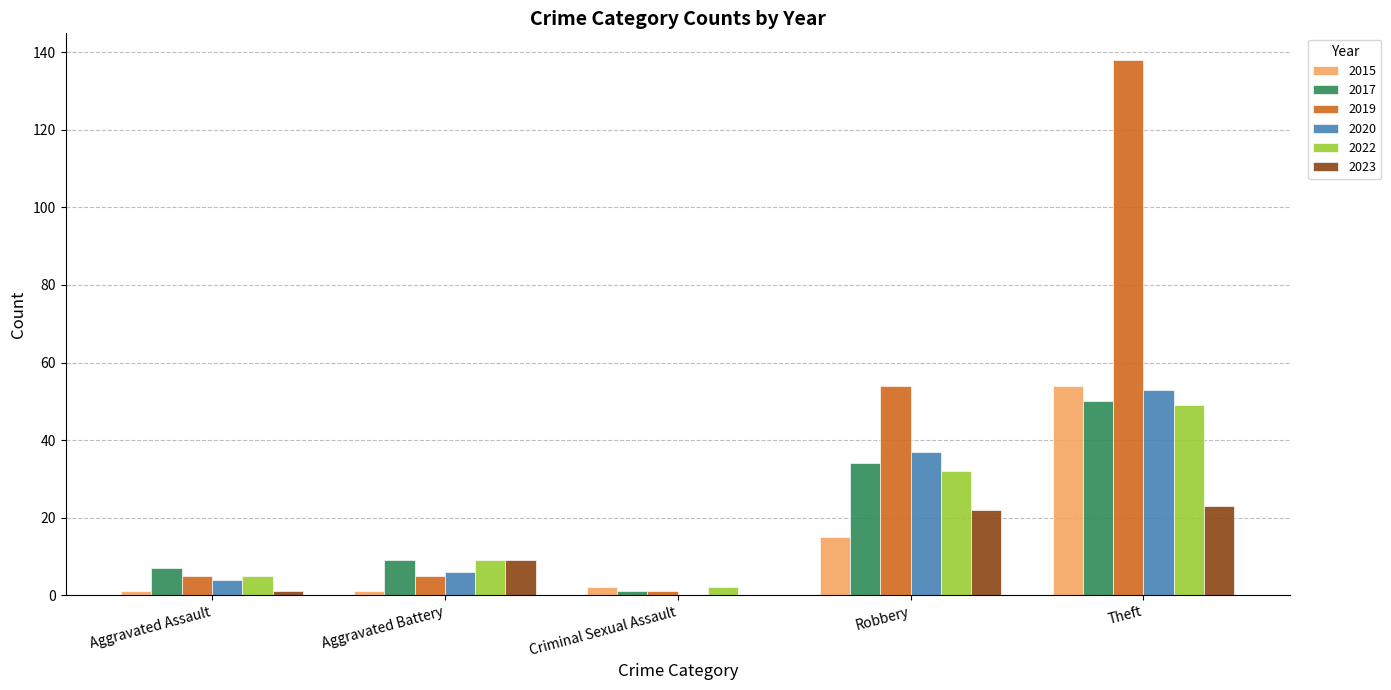

How many groups of bars are there?

5